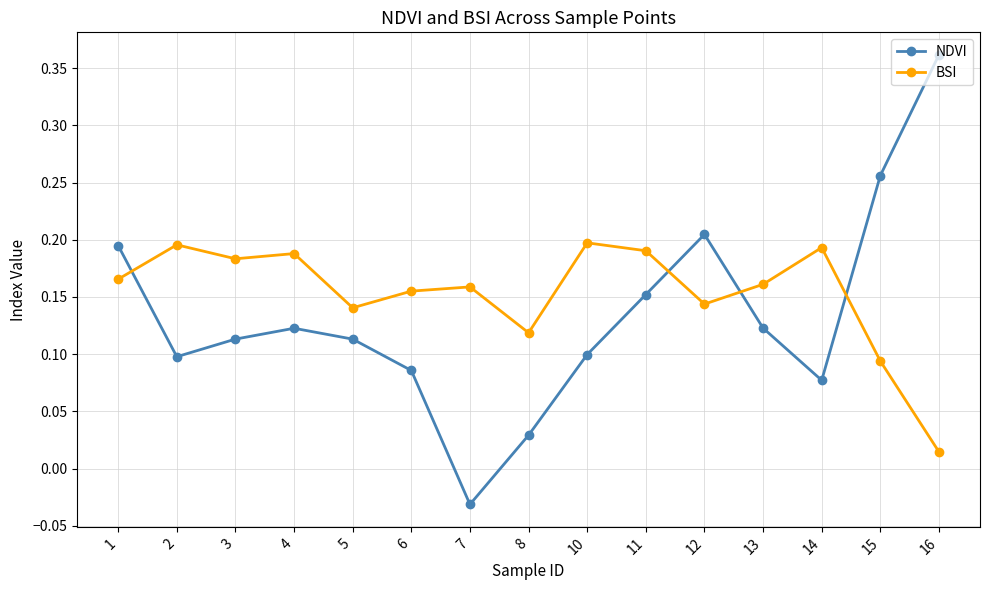

Which series has the widest spread of values?

NDVI